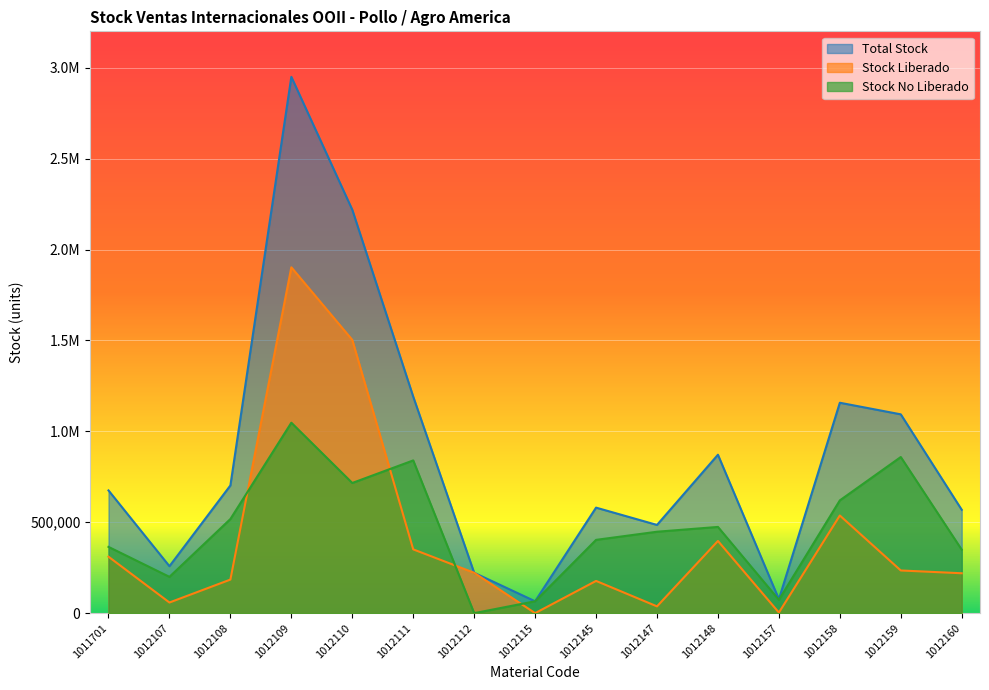

How many data points in Stock No Liberado are less than 447849?

7